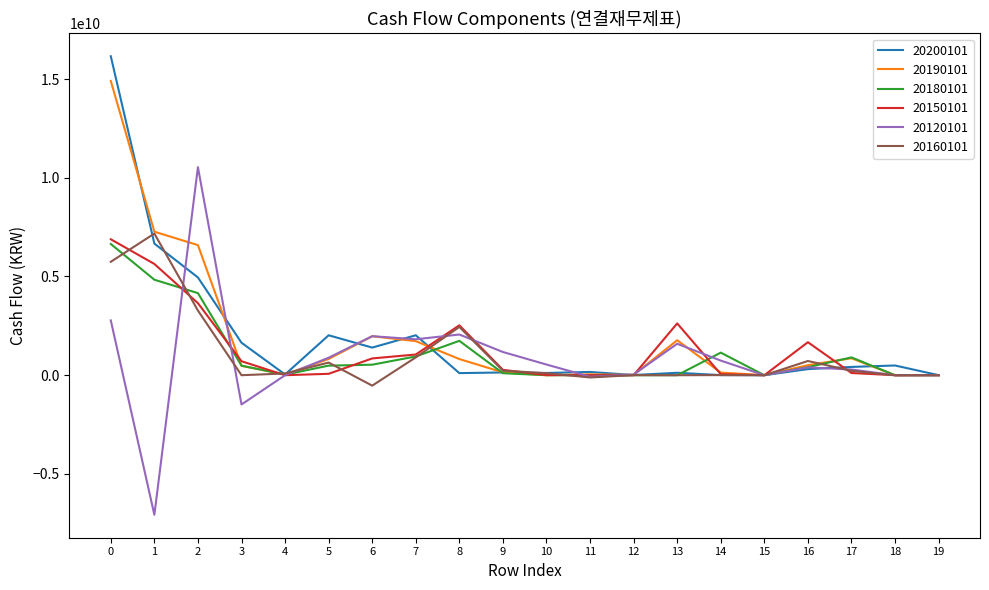

Is the value of 20190101 at 3 greater than the value of 20200101 at 2?

No